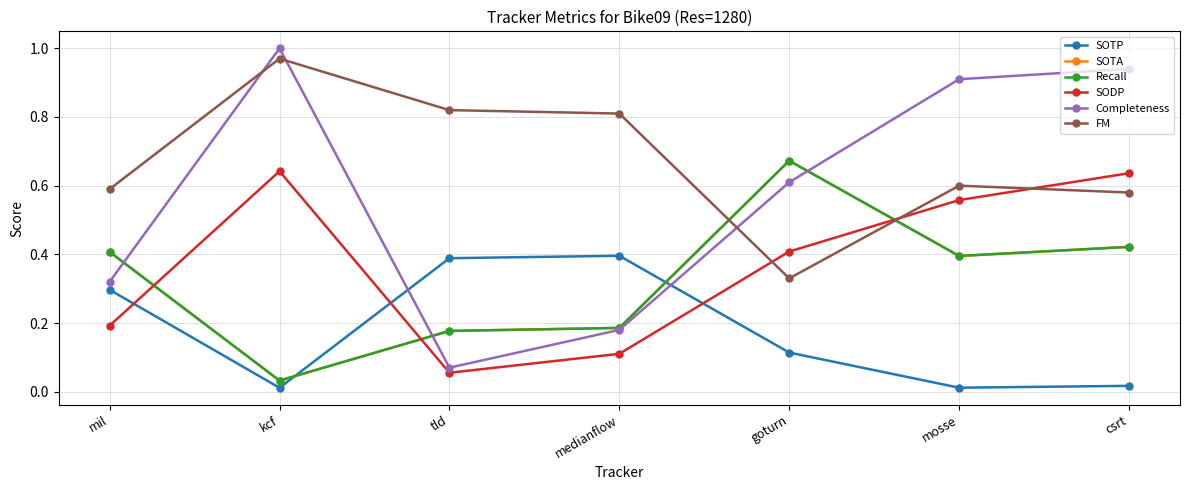

How many times do Recall and SODP cross each other?

3